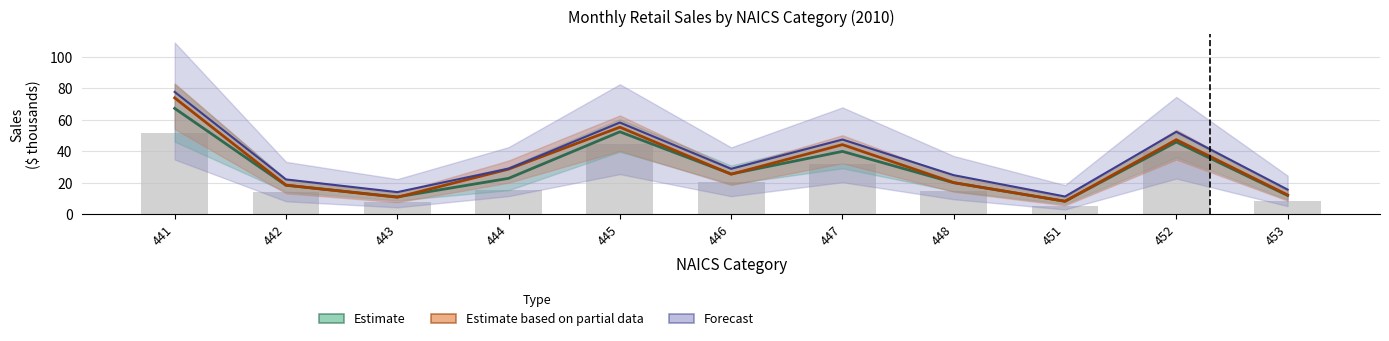

What is the spread (max minus min) of values at 442?

3.7